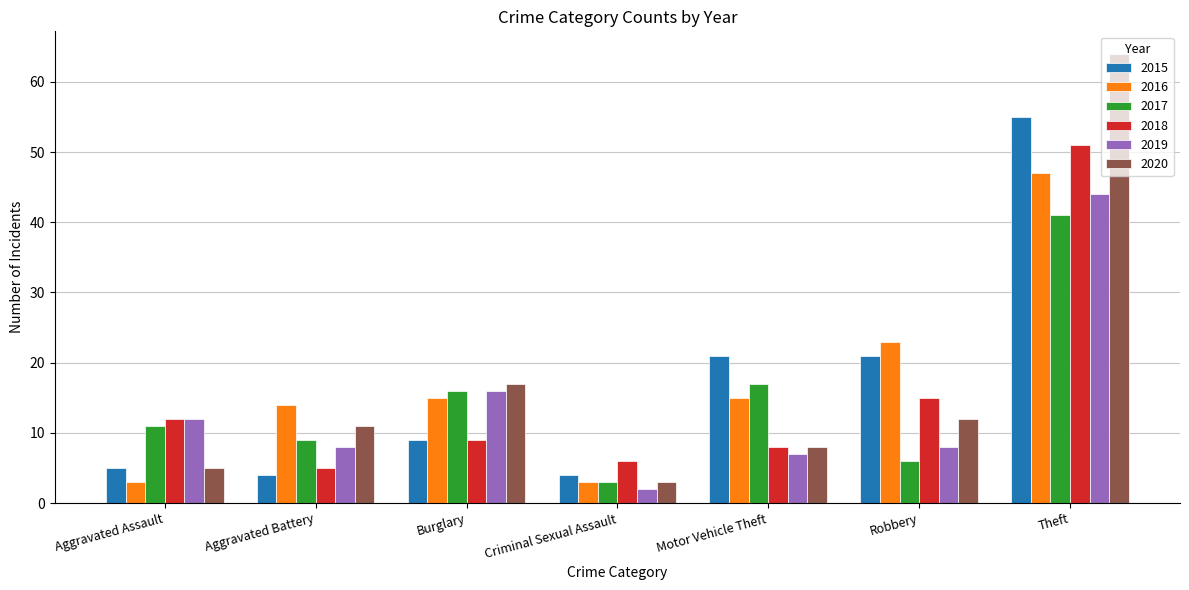

What is the sum of all 2018 values?

106